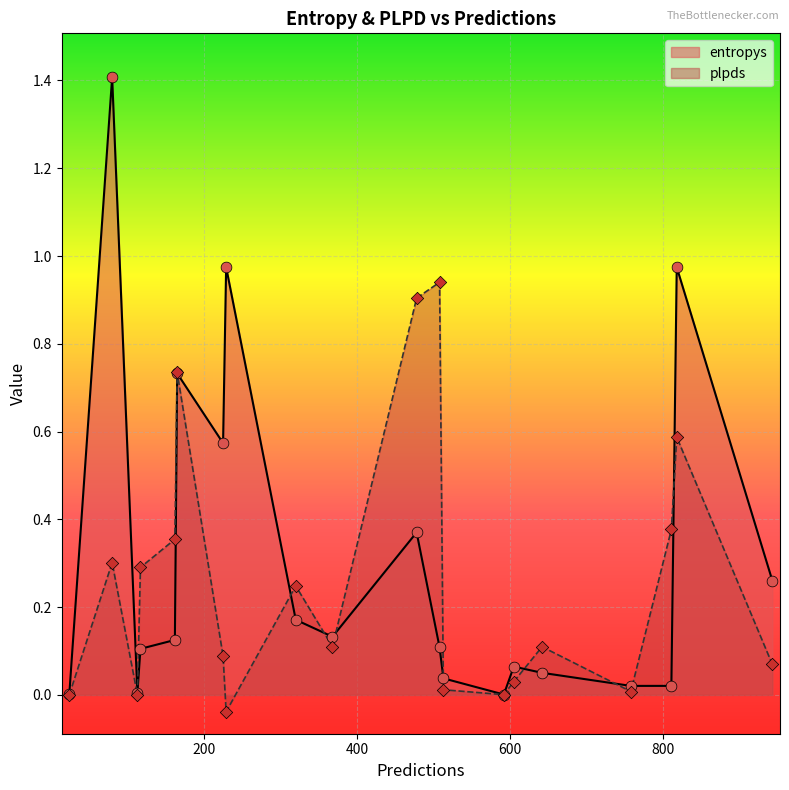

Which series has the largest Y range (max minus min)?

entropys